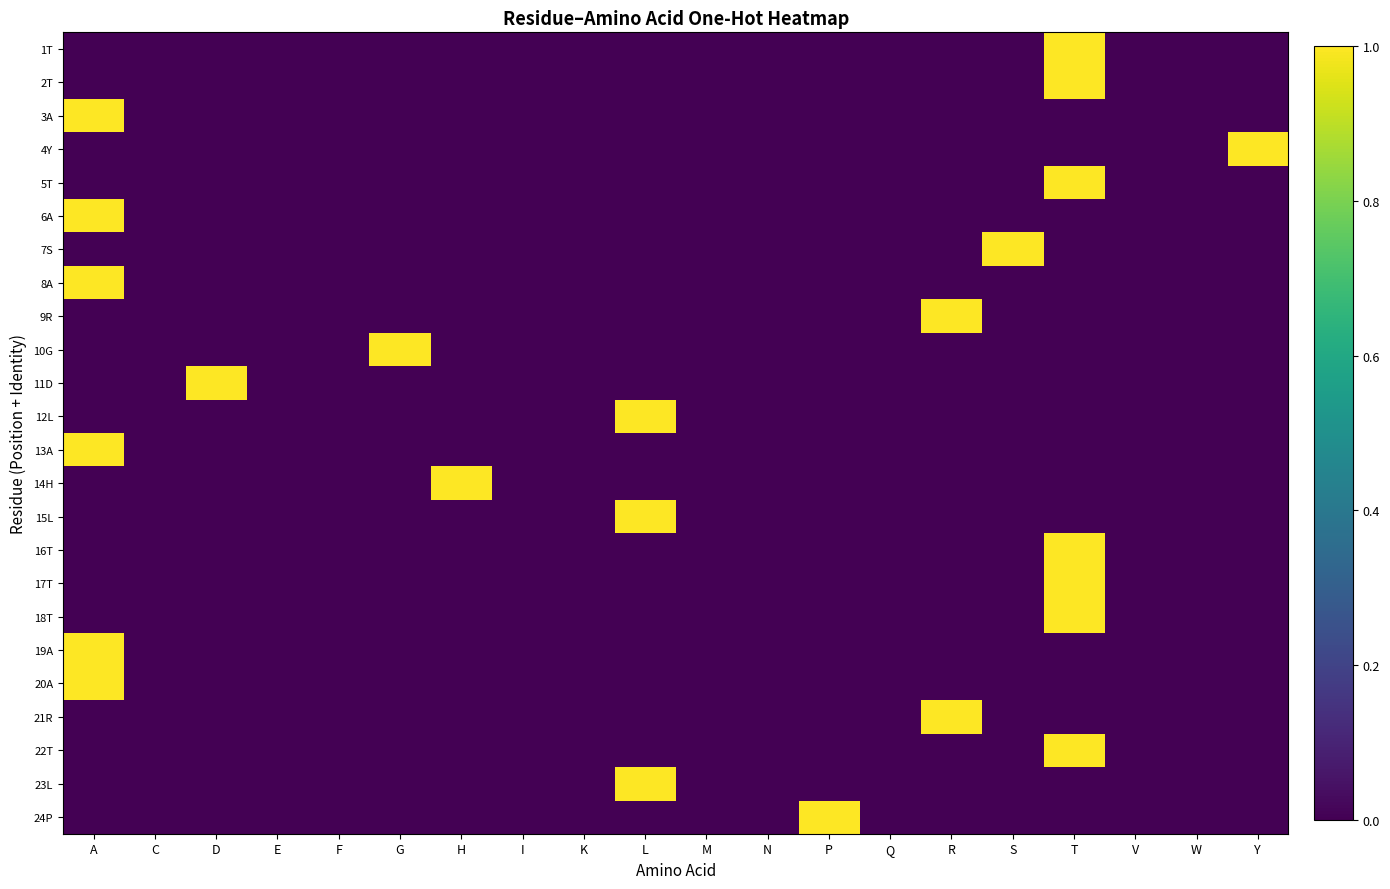

At which category is the sum across all series the highest?

T